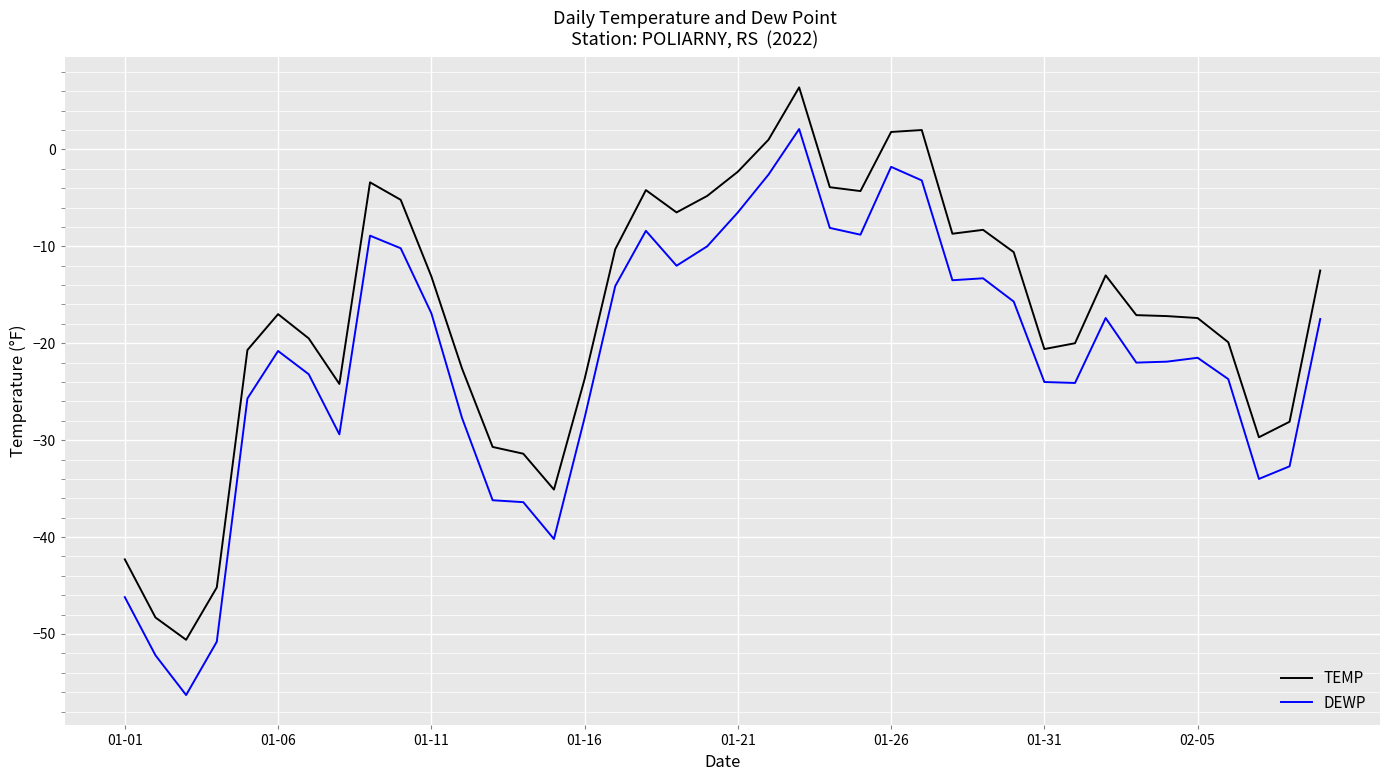

What is the difference between the maximum and minimum values in the DEWP series?

58.4